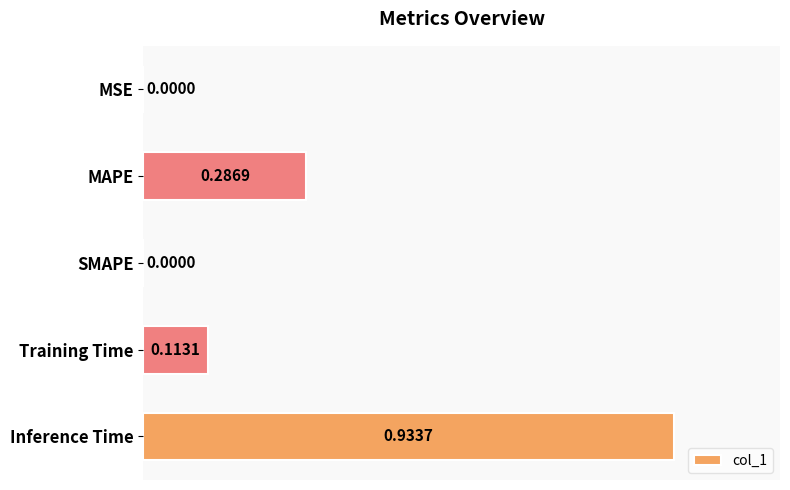

What is the sum of all values?

1.3